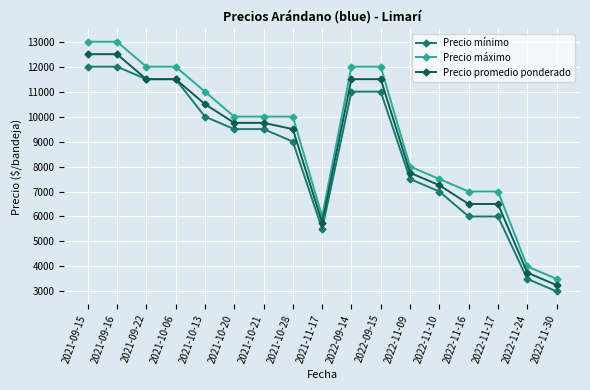

What is the label of the 16th point from the left?

2022-11-24